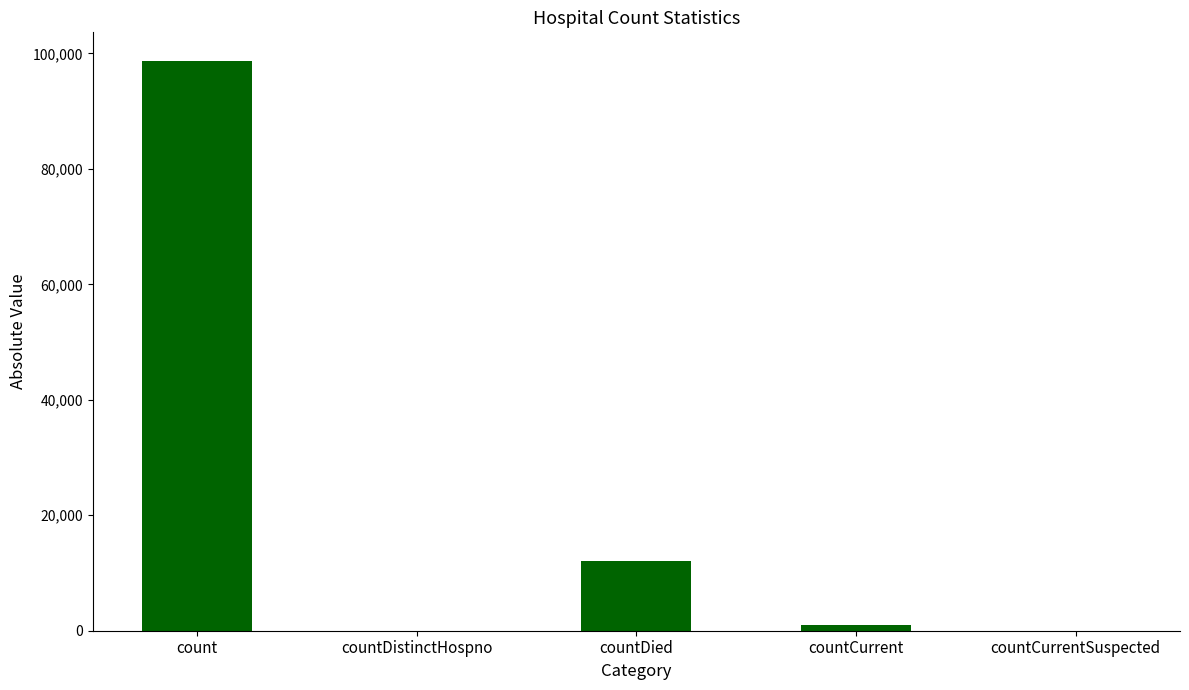

What is the approximate value at countCurrent, to the nearest 50?

1050